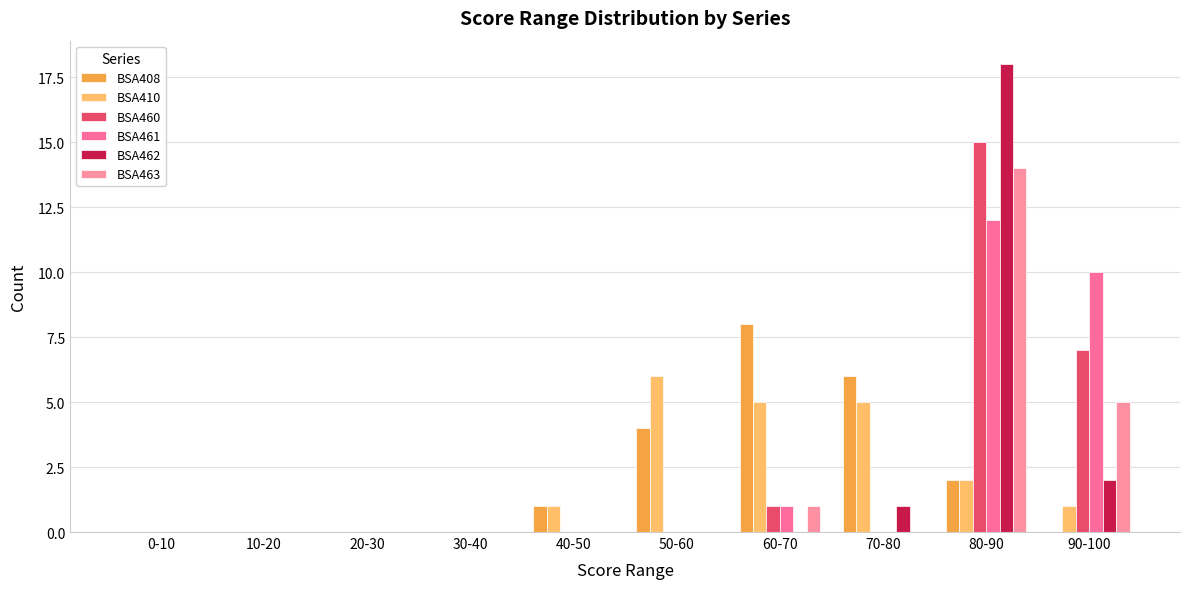

Reading left to right, extract all data points from this chart.

BSA408: 0-10=0	10-20=0	20-30=0	30-40=0	40-50=1	50-60=4	60-70=8	70-80=6	80-90=2	90-100=0
BSA410: 0-10=0	10-20=0	20-30=0	30-40=0	40-50=1	50-60=6	60-70=5	70-80=5	80-90=2	90-100=1
BSA460: 0-10=0	10-20=0	20-30=0	30-40=0	40-50=0	50-60=0	60-70=1	70-80=0	80-90=15	90-100=7
BSA461: 0-10=0	10-20=0	20-30=0	30-40=0	40-50=0	50-60=0	60-70=1	70-80=0	80-90=12	90-100=10
BSA462: 0-10=0	10-20=0	20-30=0	30-40=0	40-50=0	50-60=0	60-70=0	70-80=1	80-90=18	90-100=2
BSA463: 0-10=0	10-20=0	20-30=0	30-40=0	40-50=0	50-60=0	60-70=1	70-80=0	80-90=14	90-100=5